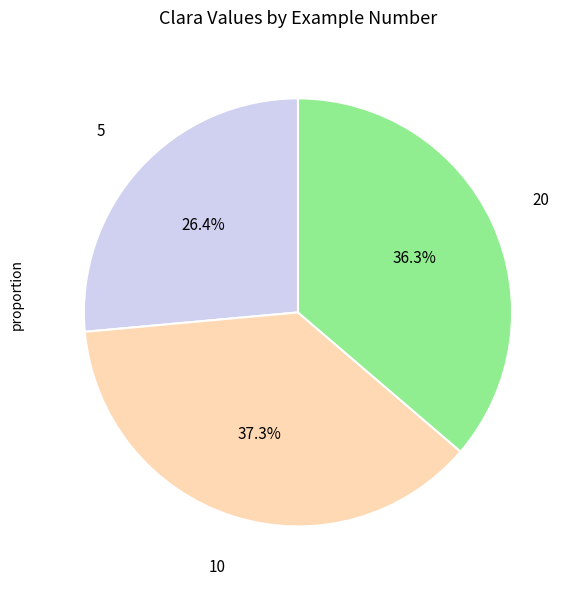

Is there a majority slice in this chart?

No